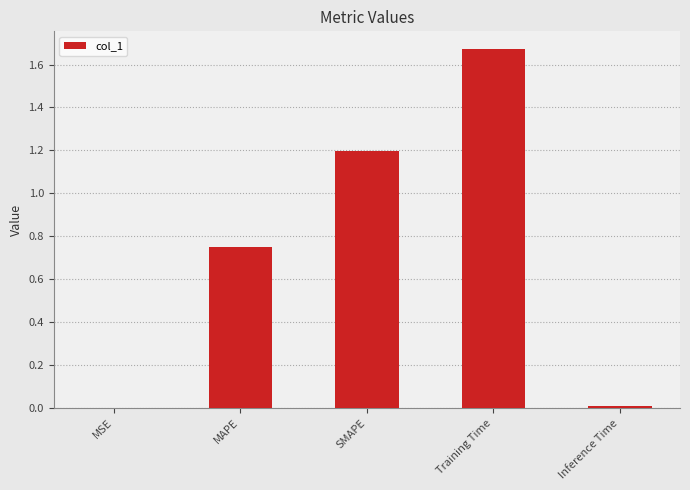

How many categories are shown in the chart?

5